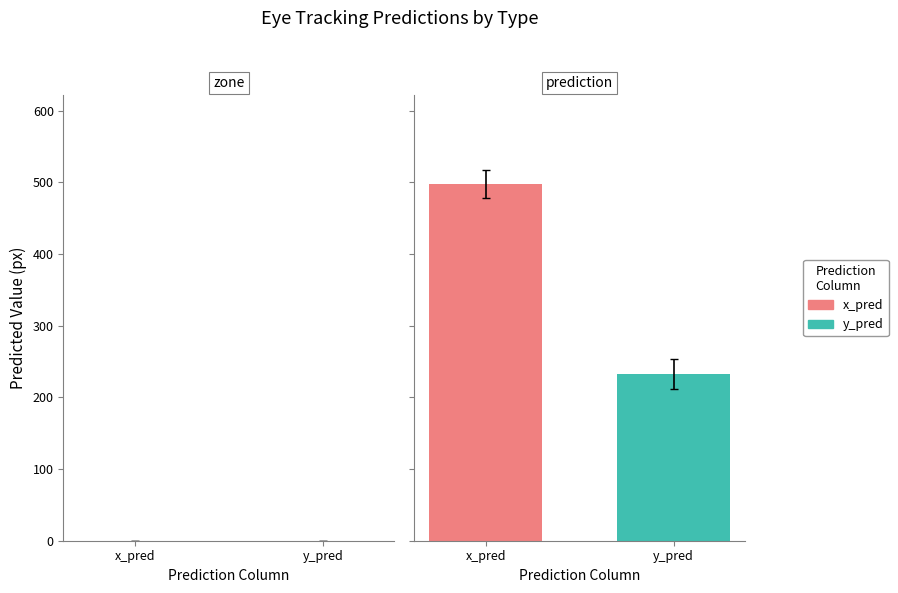

What are all the series names shown in the legend?

x_pred, y_pred